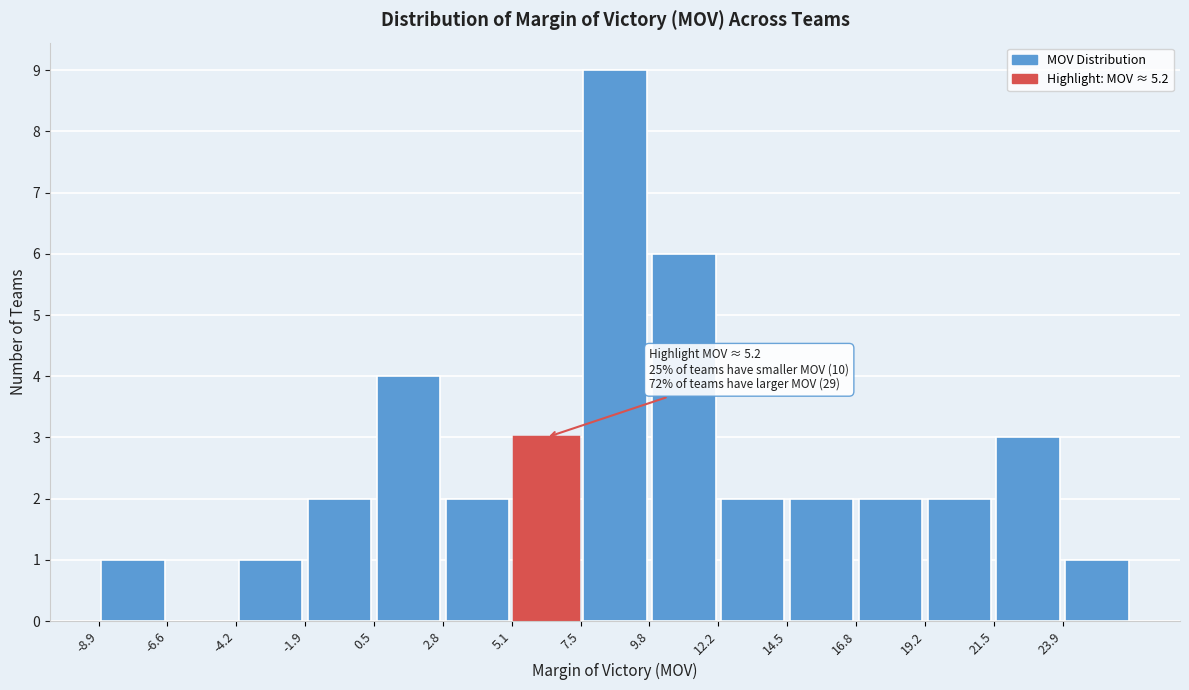

Which range on the x-axis has the tallest bar?

7.5 to 10.0